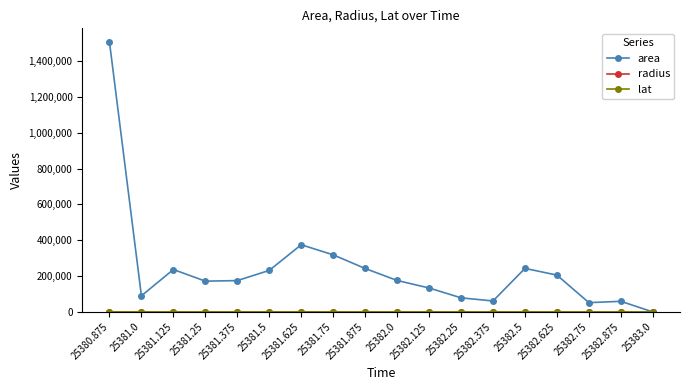

What is the highest value of the area series?

1507500.0